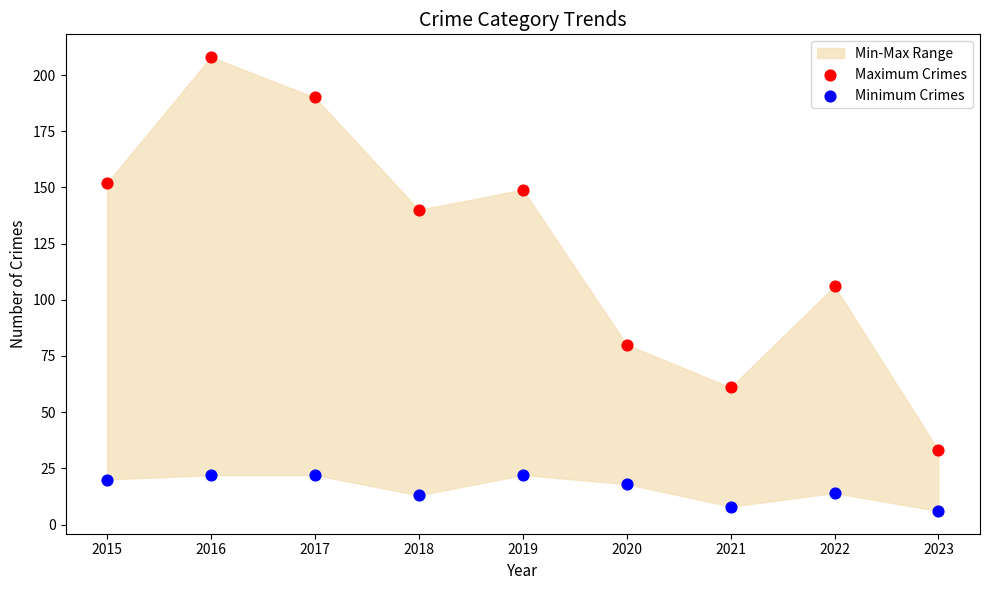

Which series contains the lowest Y value?

Minimum Crimes